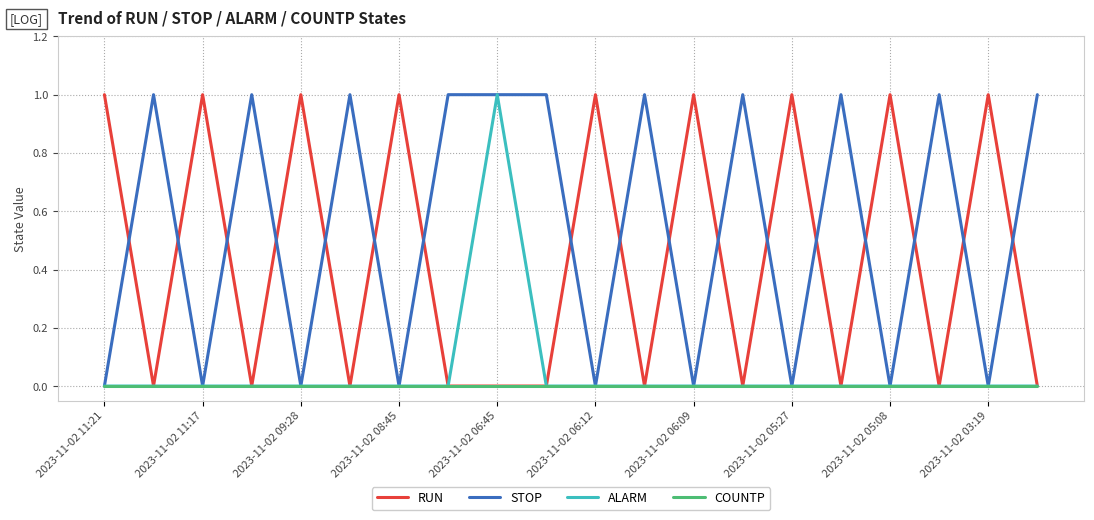

What are all the series names shown in the legend?

RUN, STOP, ALARM, COUNTP